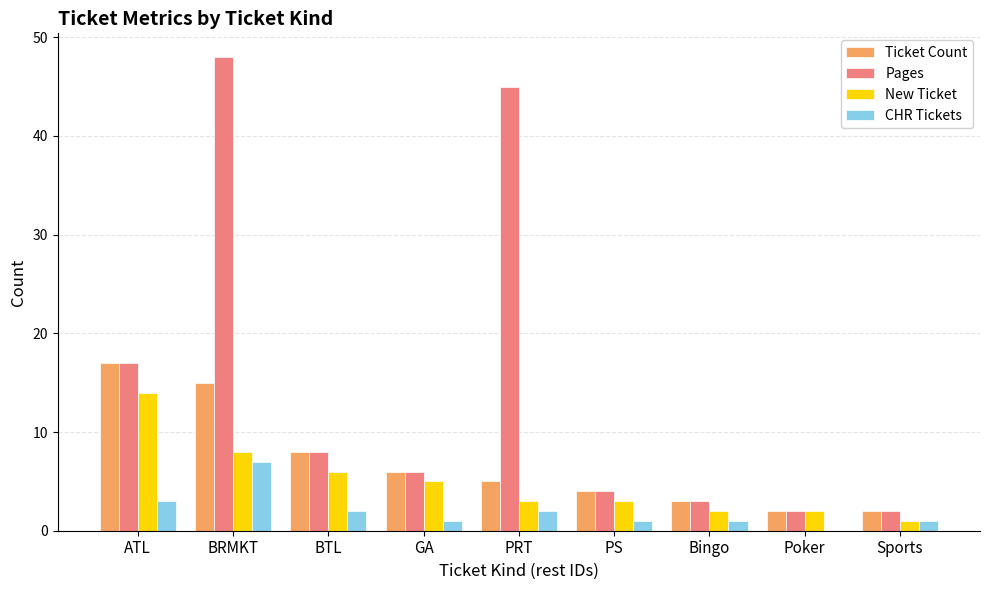

Between BRMKT and GA, which series saw the biggest shift?

Pages